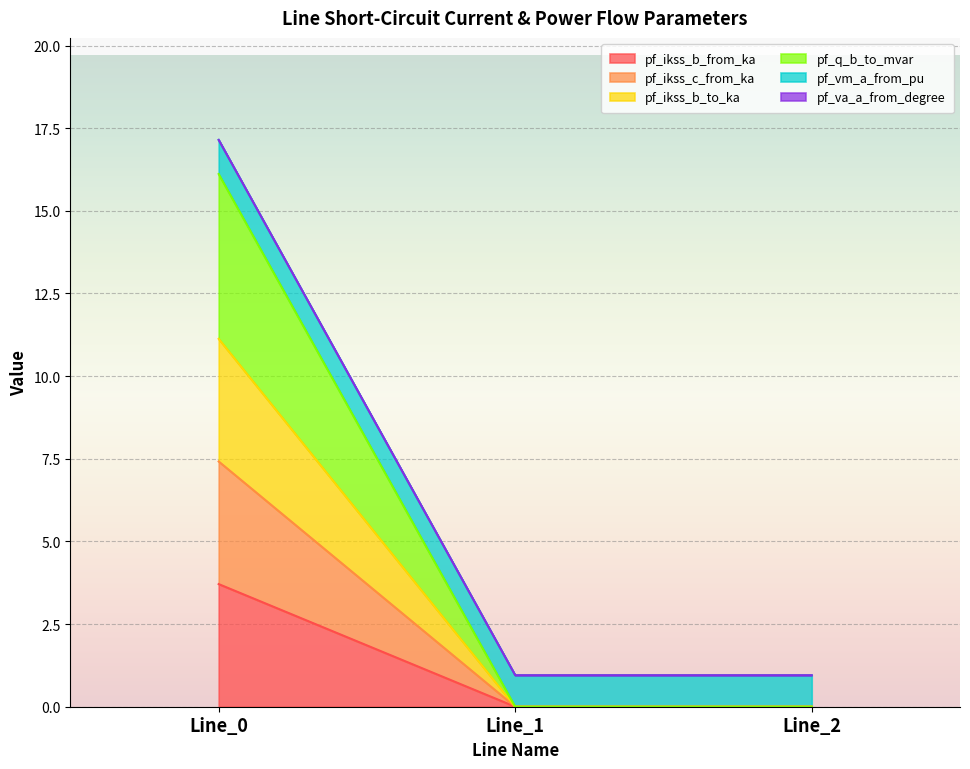

True or false: pf_ikss_b_to_ka has a value of 0.0 at Line_1.

True